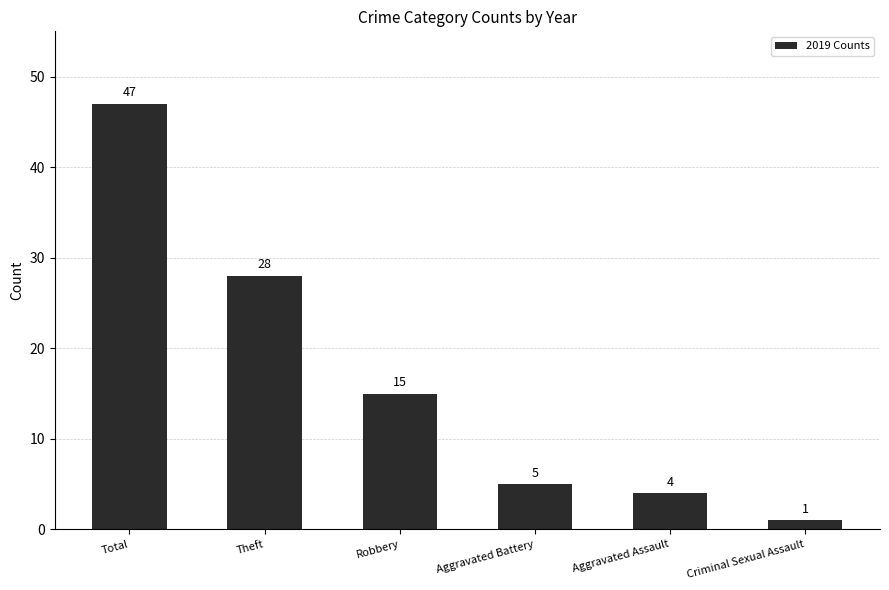

List the labels in order of value, largest first.

Total, Theft, Robbery, Aggravated Battery, Aggravated Assault, Criminal Sexual Assault